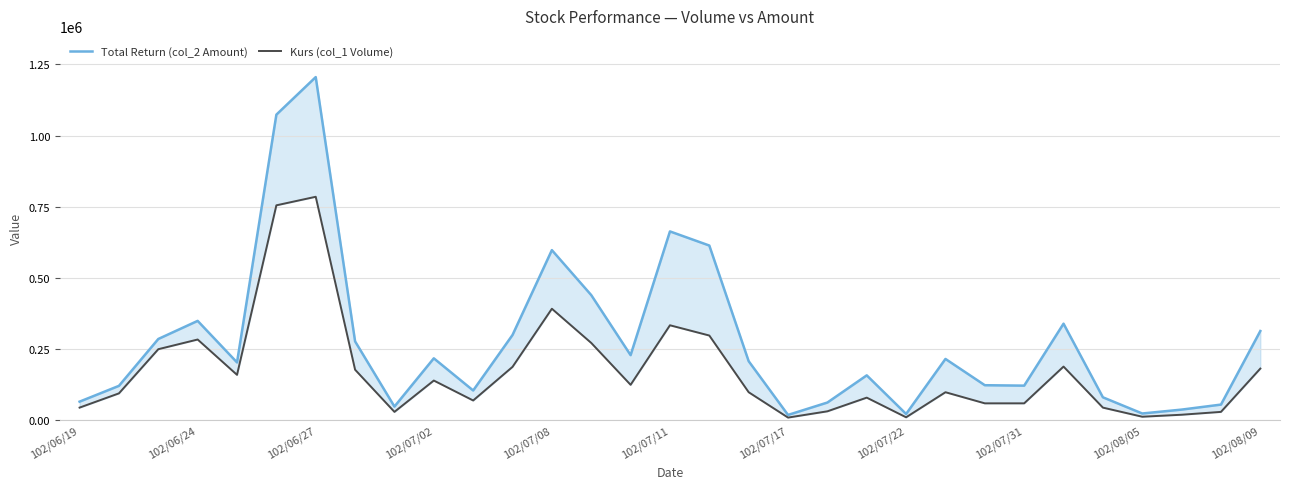

How many values in the Kurs (col_1 Volume) series are below 99000?

14